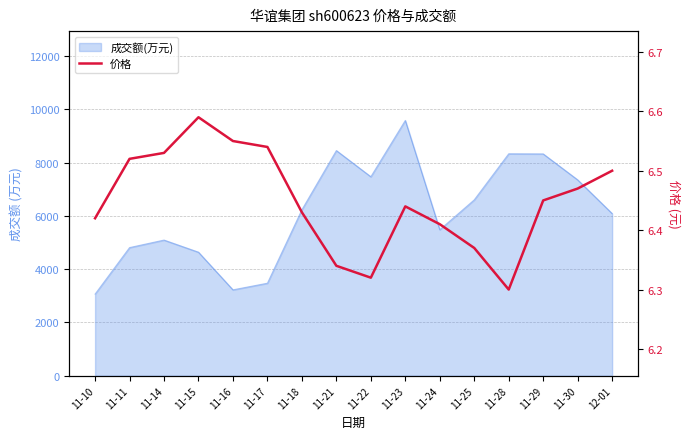

Reading left to right, transcribe all the data shown in this chart.

6.4	6.5	6.5	6.6	6.5	6.5	6.4	6.3	6.3	6.4	6.4	6.4	6.3	6.5	6.5	6.5